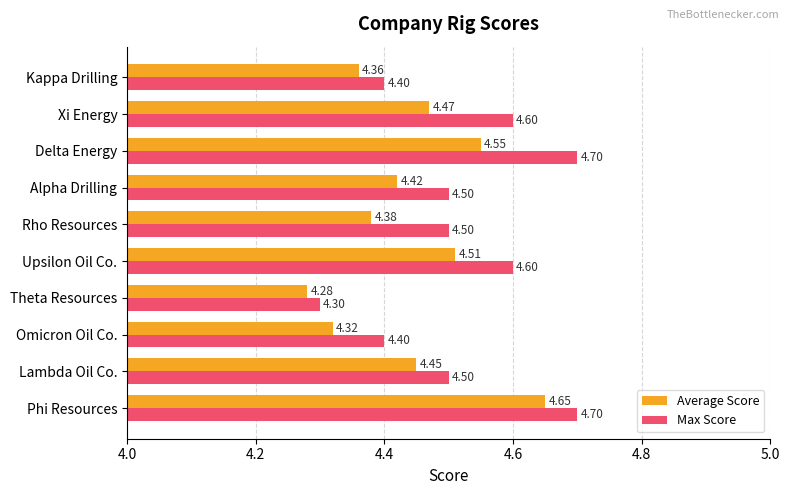

At which category is the sum across all series the highest?

Phi Resources